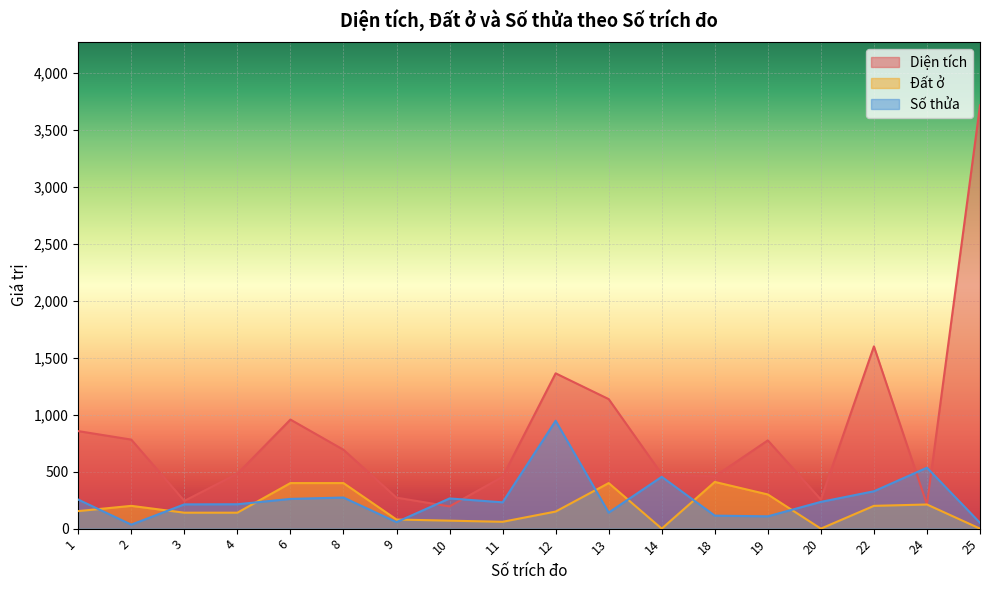

The Đất ở series shows 368.2 at 24. True or false?

False